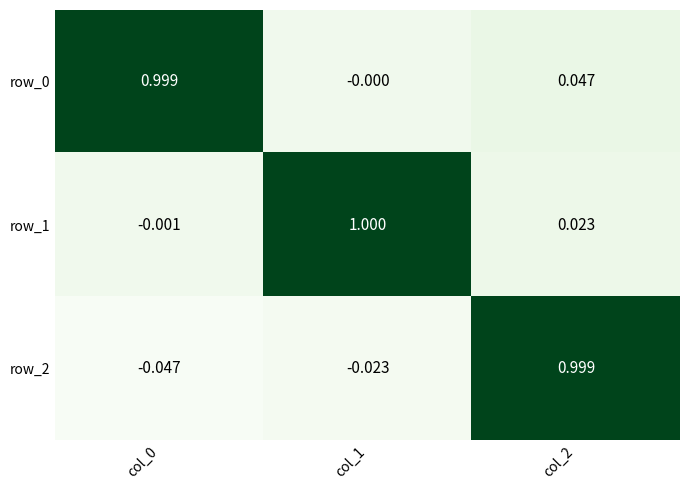

What is the maximum value for row_0?

1.0